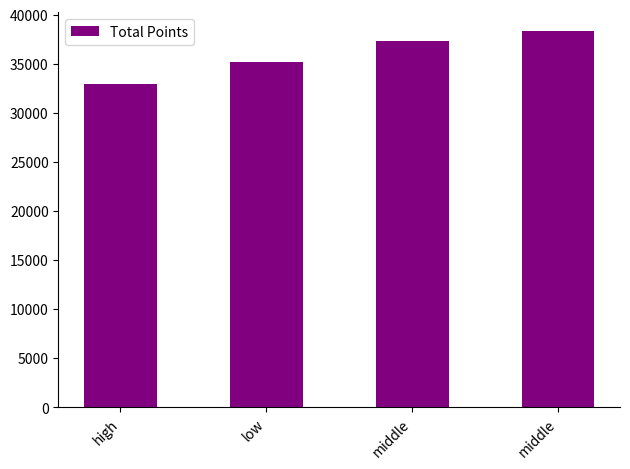

What is the maximum value shown in the chart?

38304